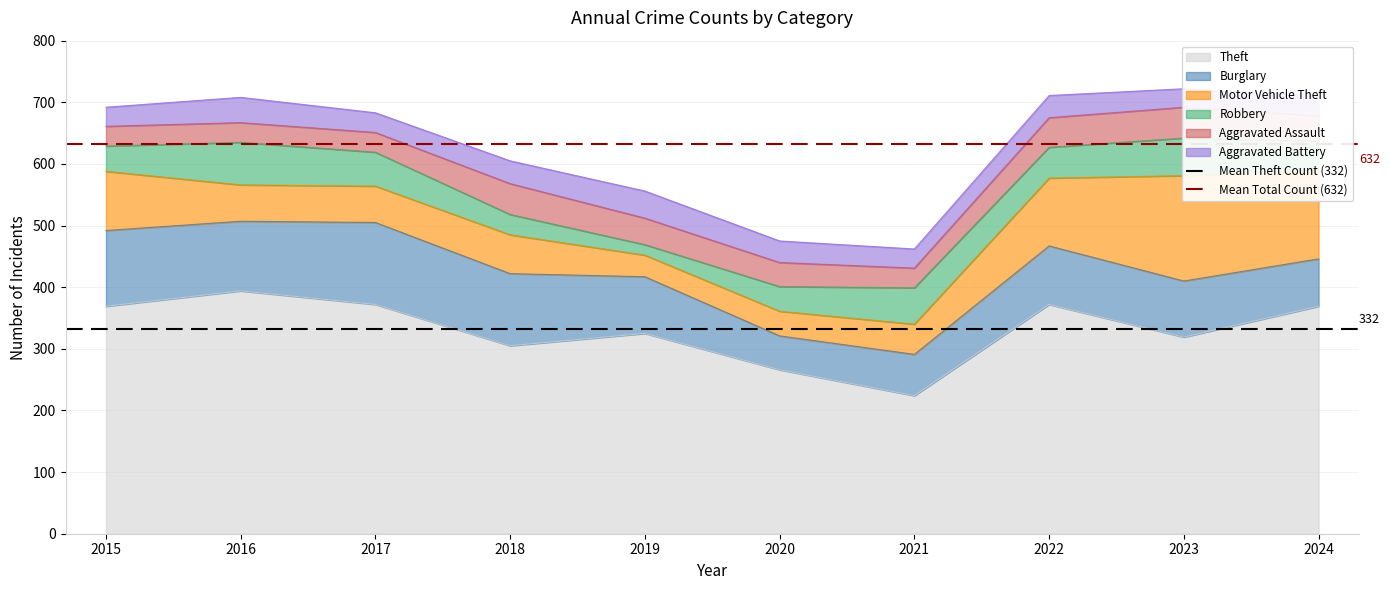

Which category has the highest value in the Theft series?

2016